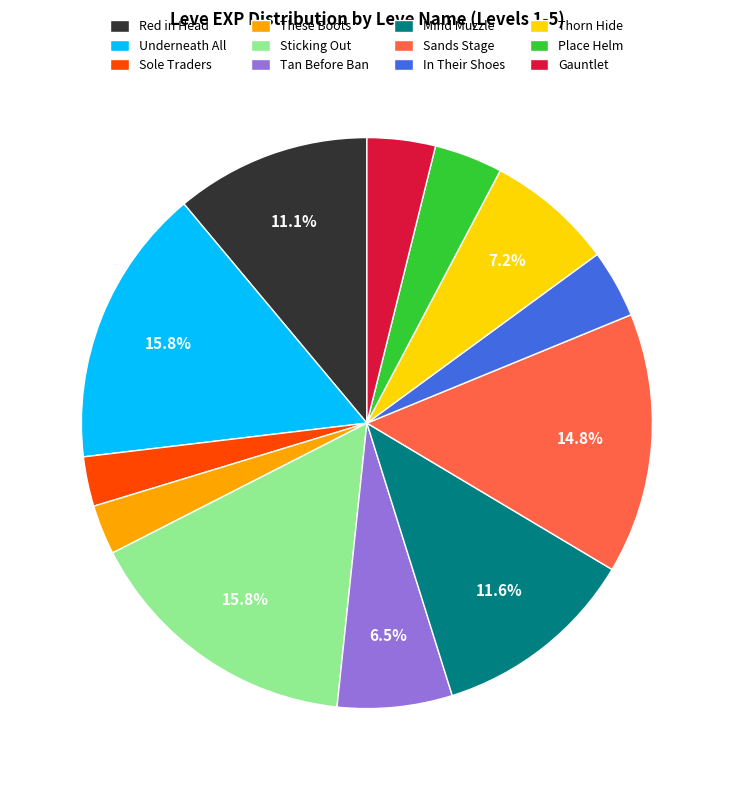

Does any single category account for the majority?

No